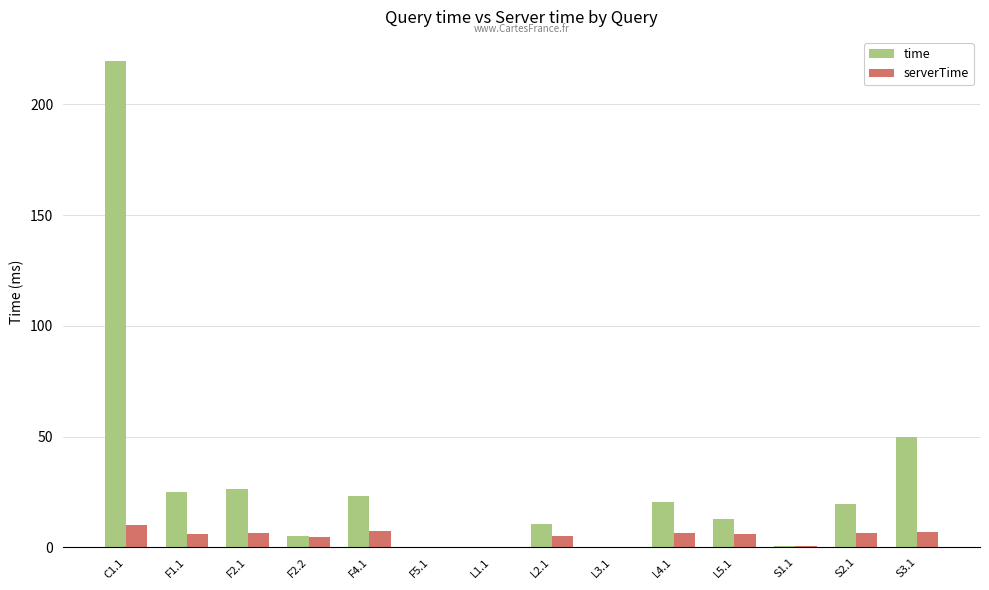

What is the average value of the time series?

29.5